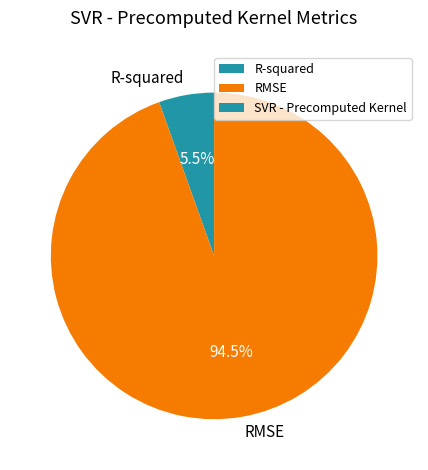

Rank the categories by value from highest to lowest.

RMSE, R-squared